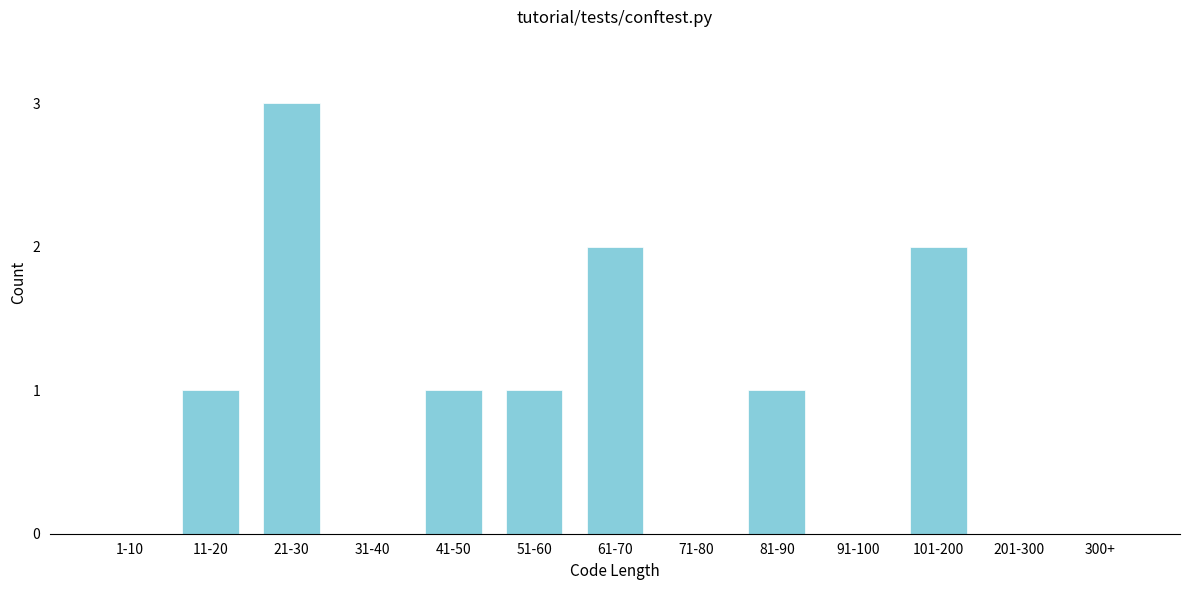

Reading left to right, list all the values displayed in this chart.

1-10=0	11-20=1	21-30=3	31-40=0	41-50=1	51-60=1	61-70=2	71-80=0	81-90=1	91-100=0	101-200=2	201-300=0	300+=0